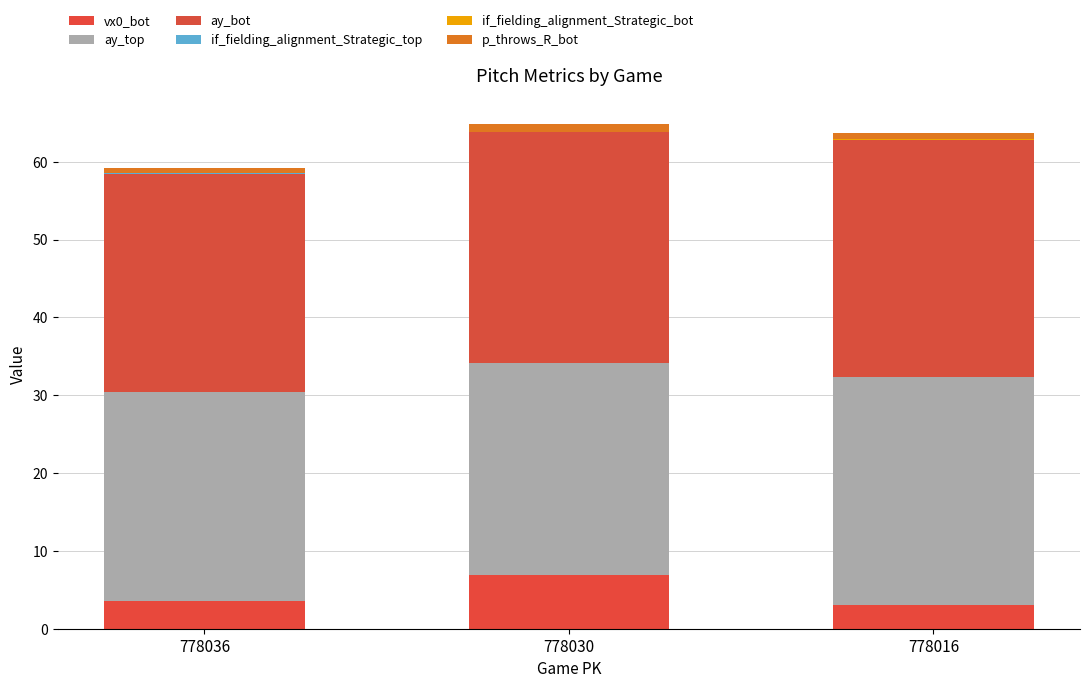

What is the difference between the second highest and minimum values in the p_throws_R_bot series?

0.2